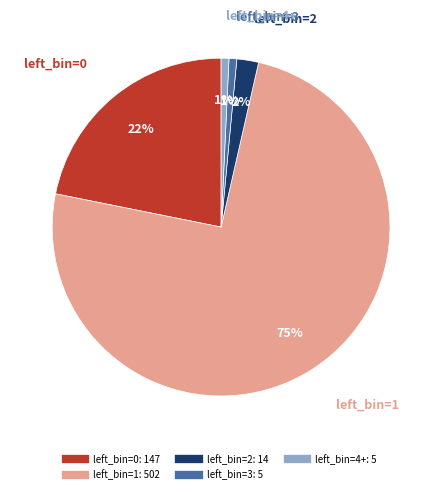

Which category has the biggest portion of the pie?

left_bin=1